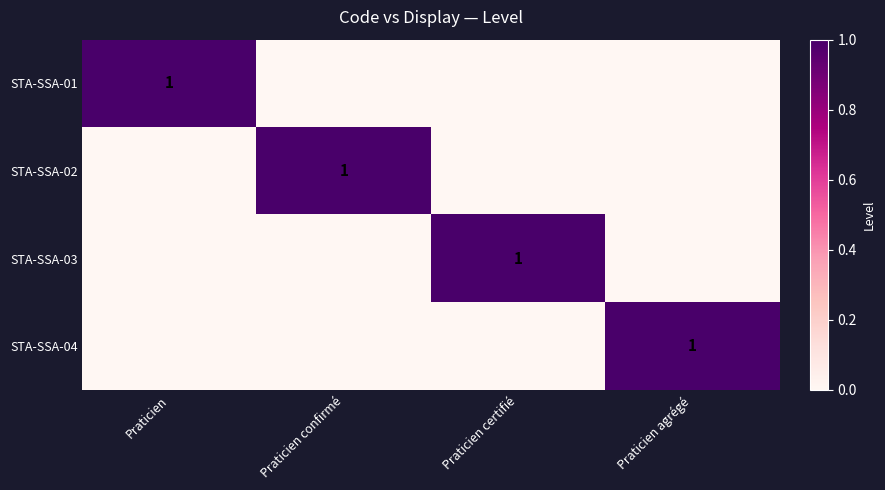

What is the maximum value shown in the chart?

1